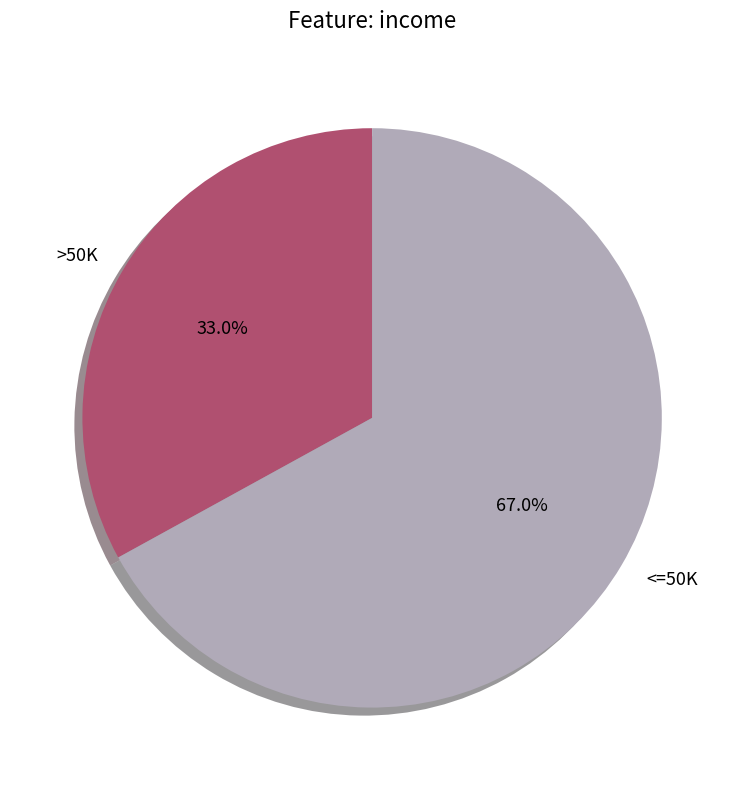

What is the majority slice?

<=50K